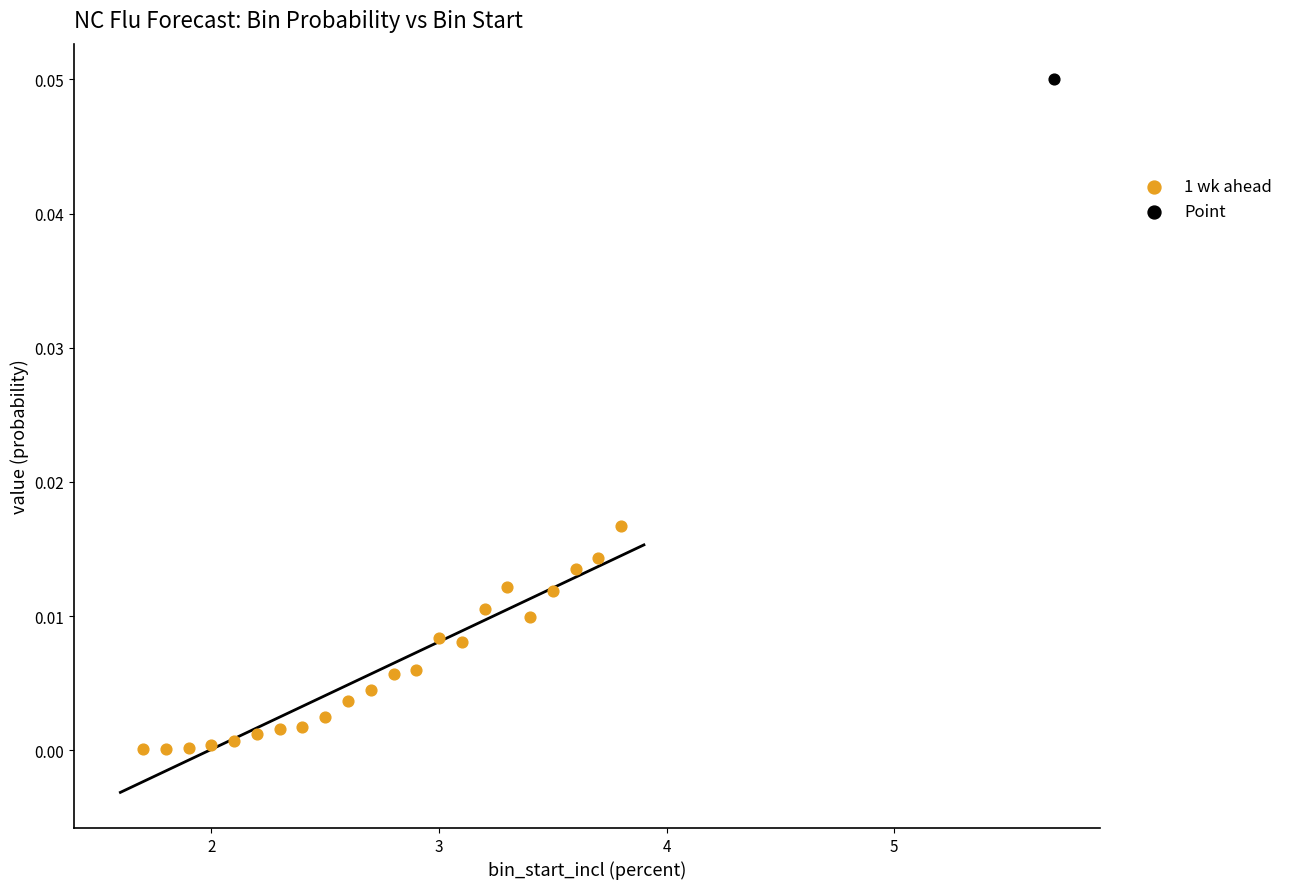

What are all the series names shown in the legend?

1 wk ahead, Point